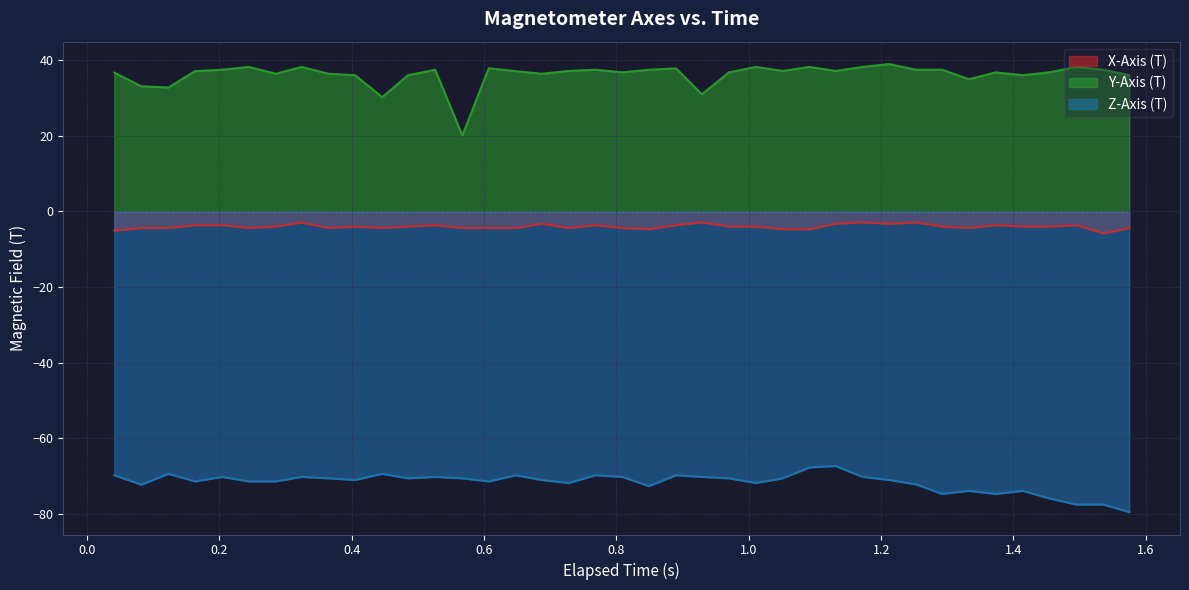

Rank the series by their average value, from lowest to highest.

Z-Axis (T), X-Axis (T), Y-Axis (T)